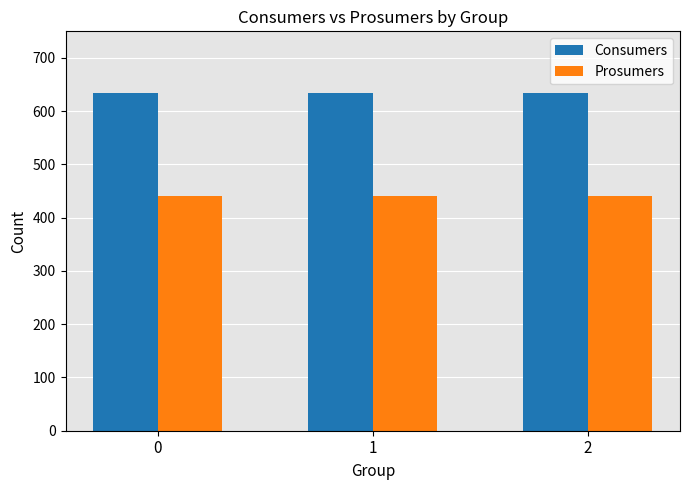

The value of Prosumers at 0 is 440. True or false?

True